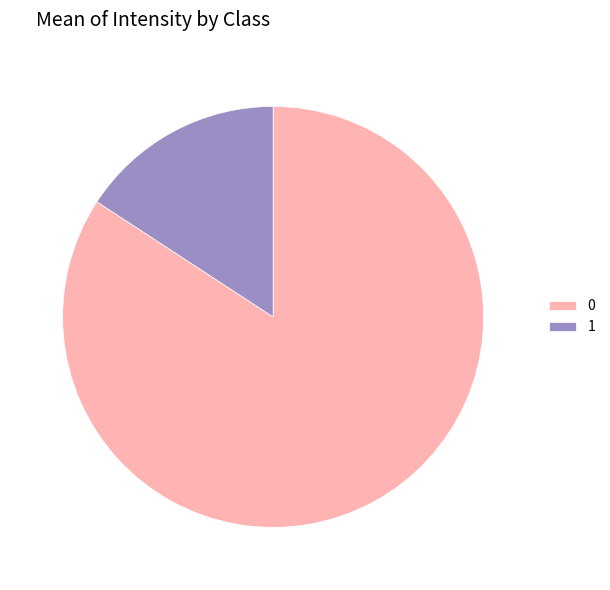

Is it true that 1 is 16% of the pie?

True